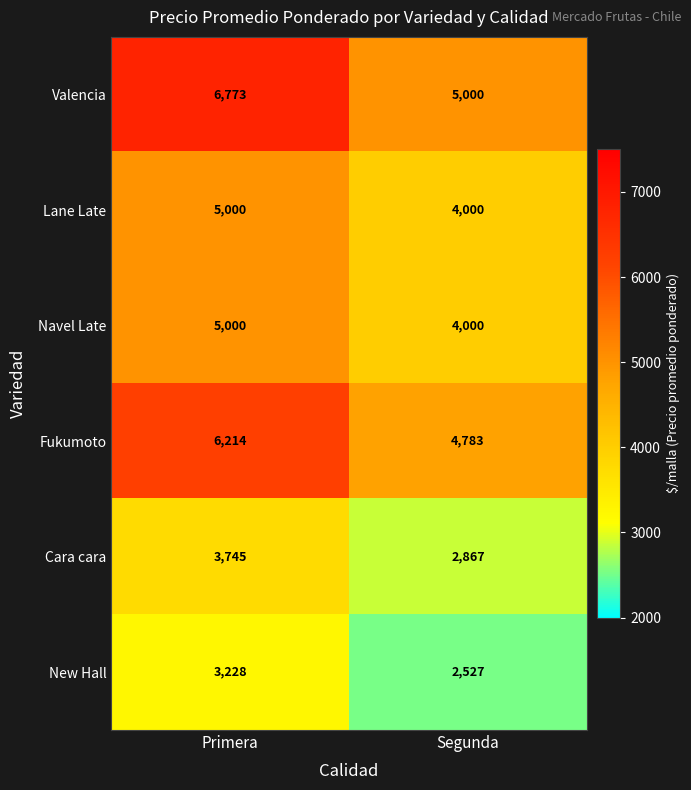

At which label is New Hall closest to 2877?

Segunda